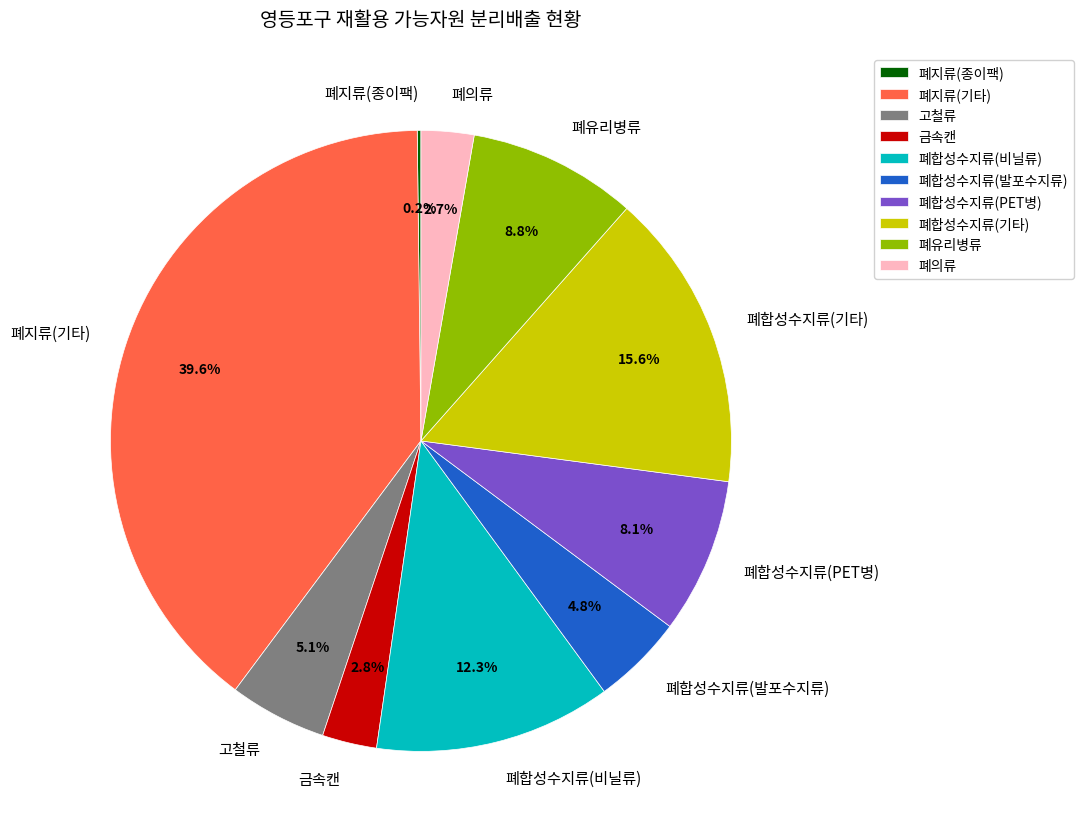

Is 폐합성수지류(기타) the majority of the pie?

No